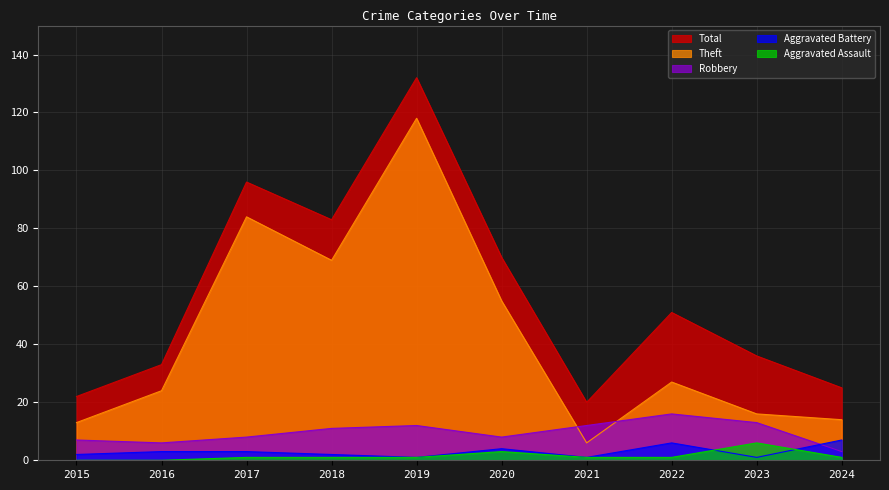

What is the approximate value of Aggravated Battery at 2015?

2